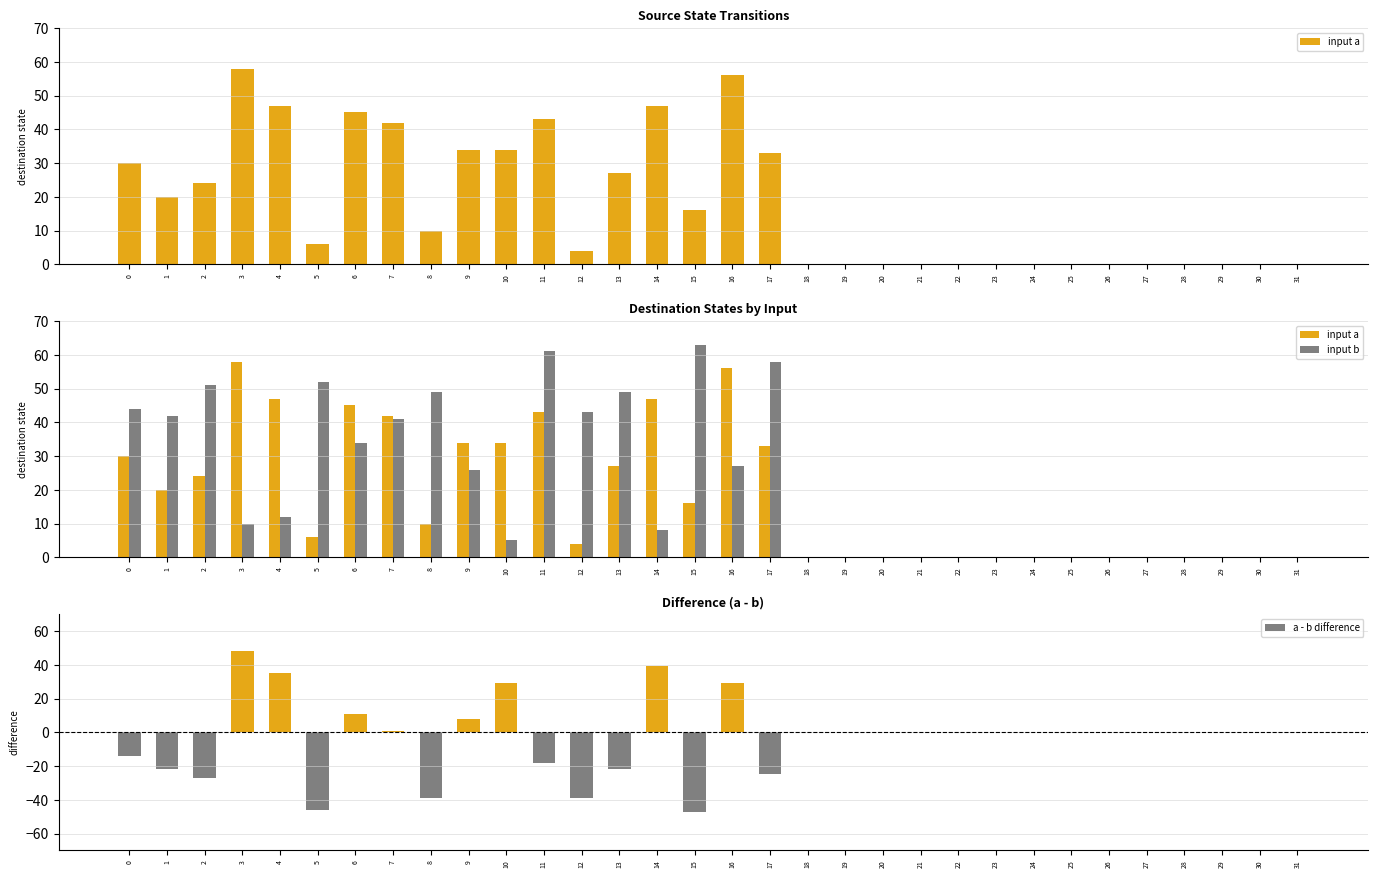

At 26, list the series in order from largest to smallest.

input a, input b, a - b difference